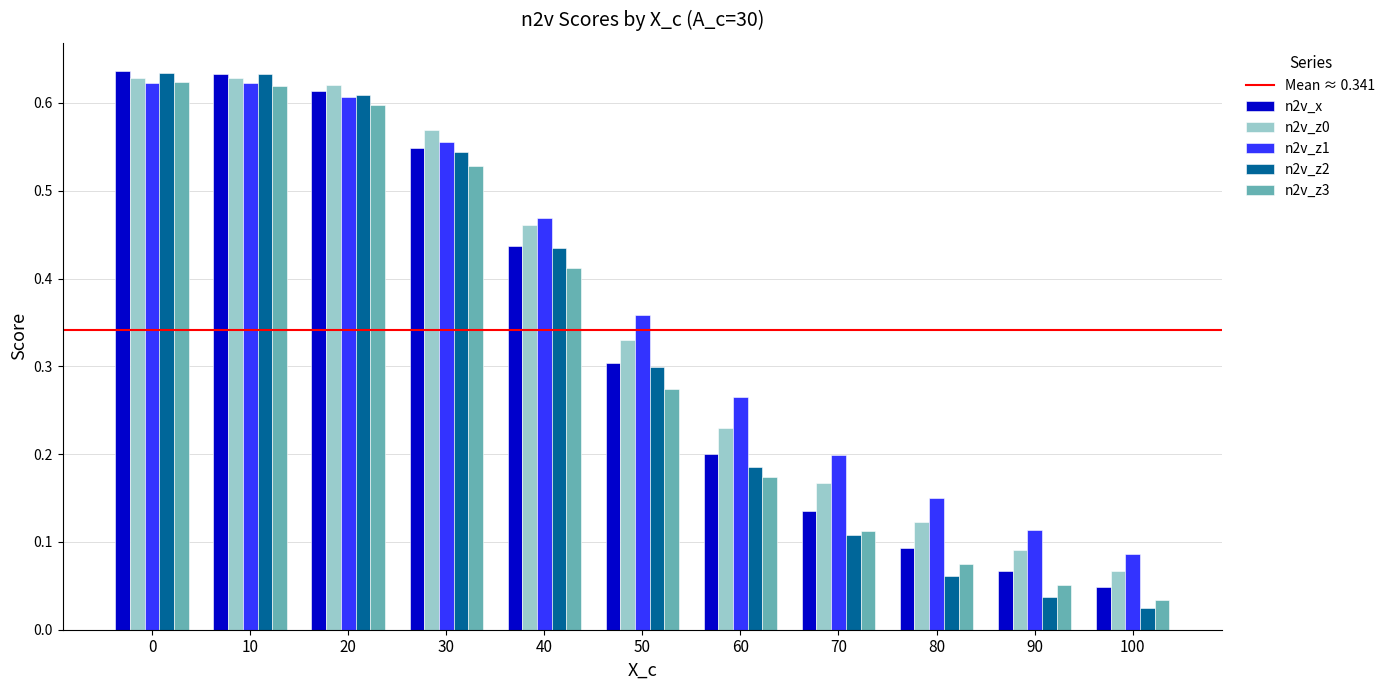

Is it true that n2v_z3 equals 0.1 at 90?

True